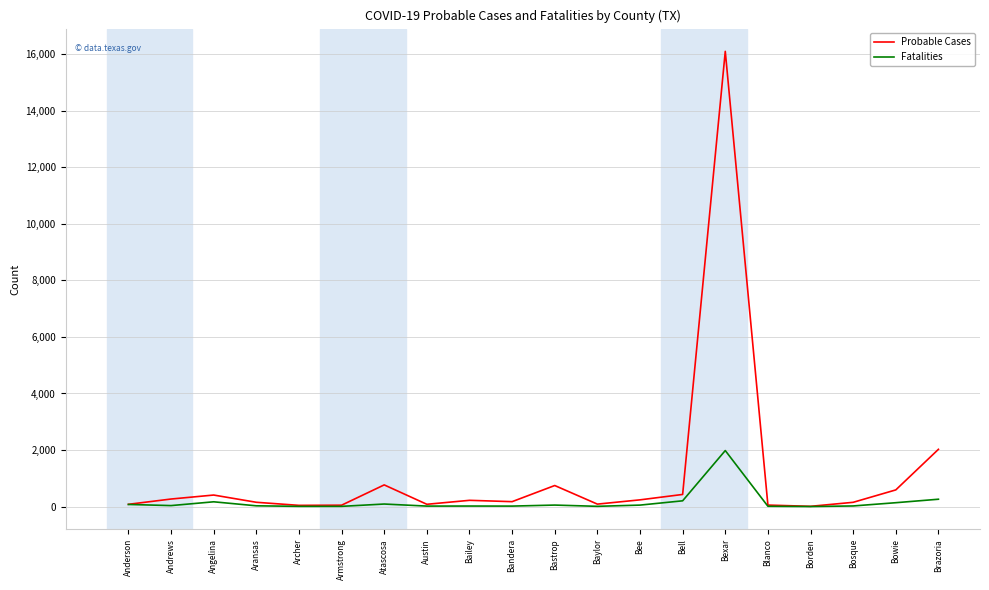

List the series in order of their peak value, lowest first.

Fatalities, Probable Cases